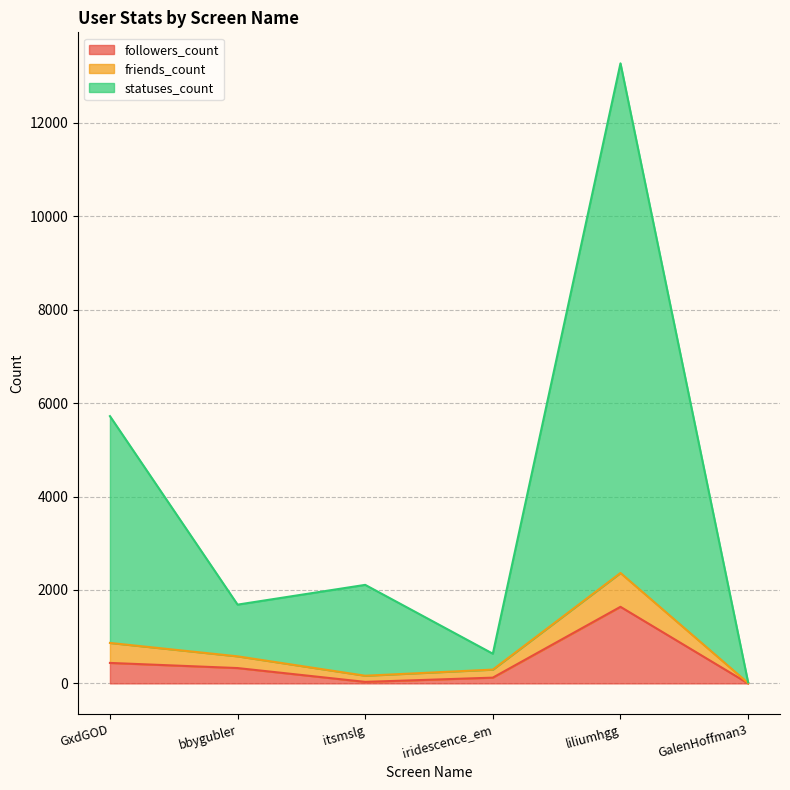

What is the difference between the maximum and minimum values in the followers_count series?

1639